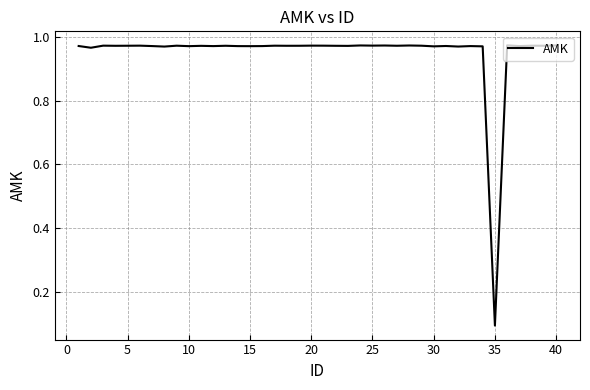

What is the difference between the maximum and minimum values?

0.9